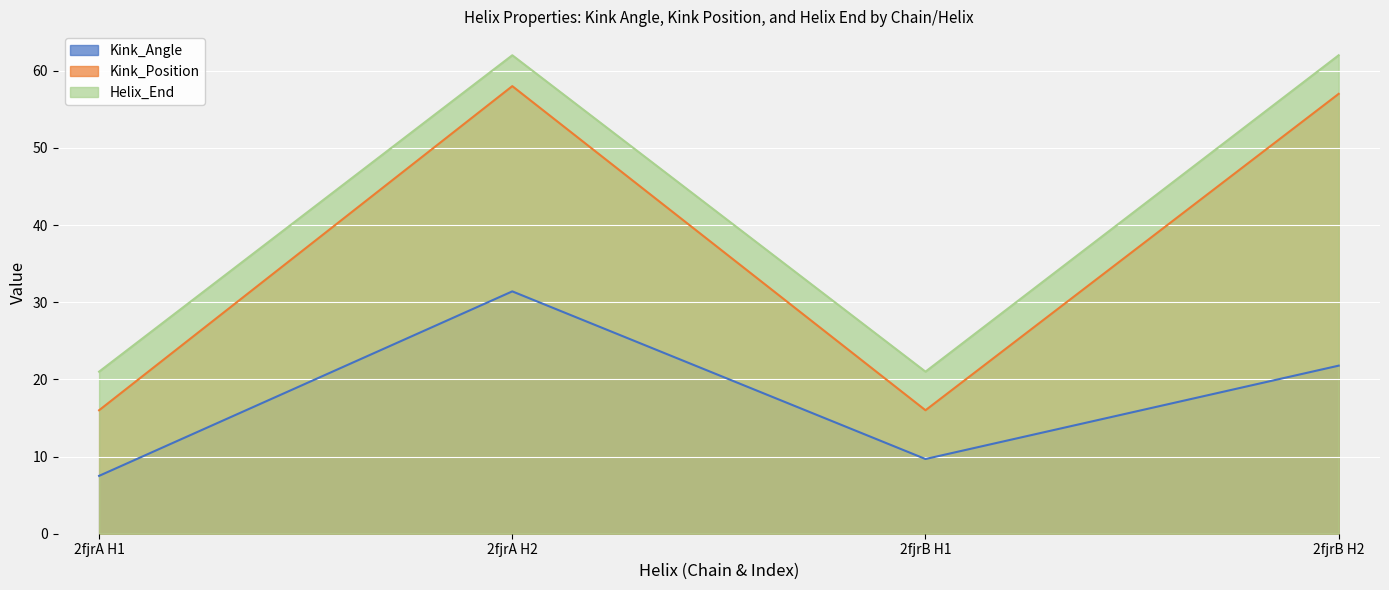

True or false: Kink_Angle has a value of 21.8 at 2fjrB H2.

True